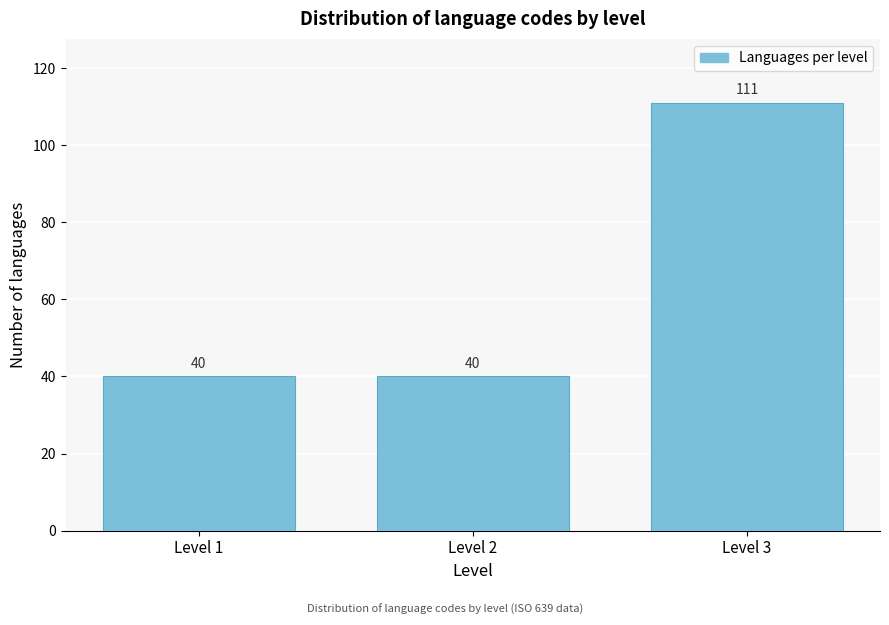

Reading left to right, list all the values displayed in this chart.

Level 1=40	Level 2=40	Level 3=111